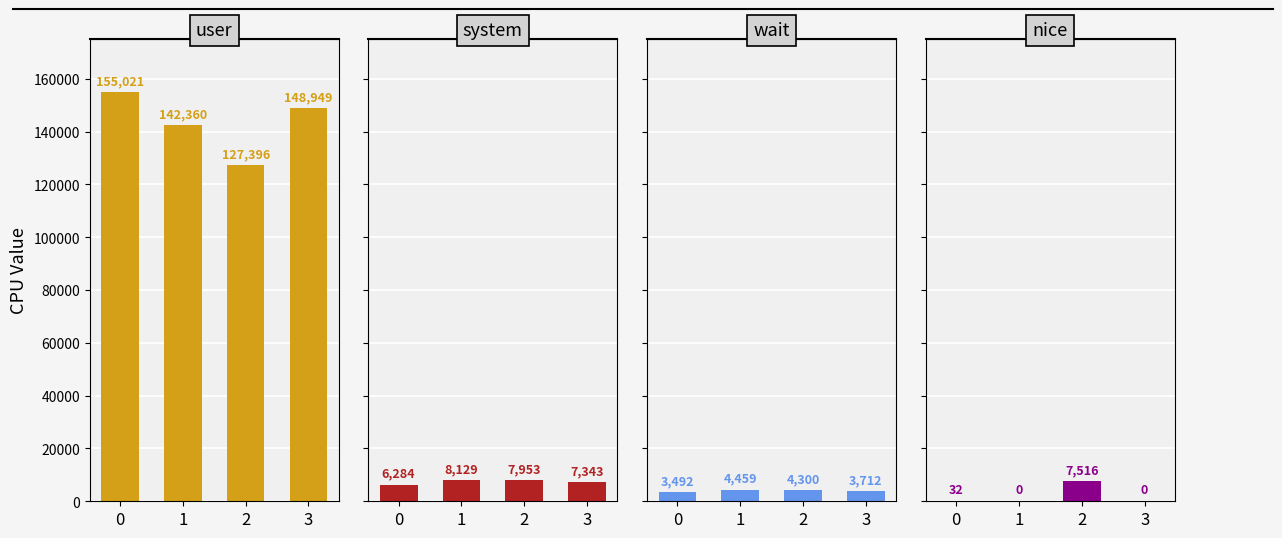

Rank the series by their maximum value, from highest to lowest.

user, system, nice, wait